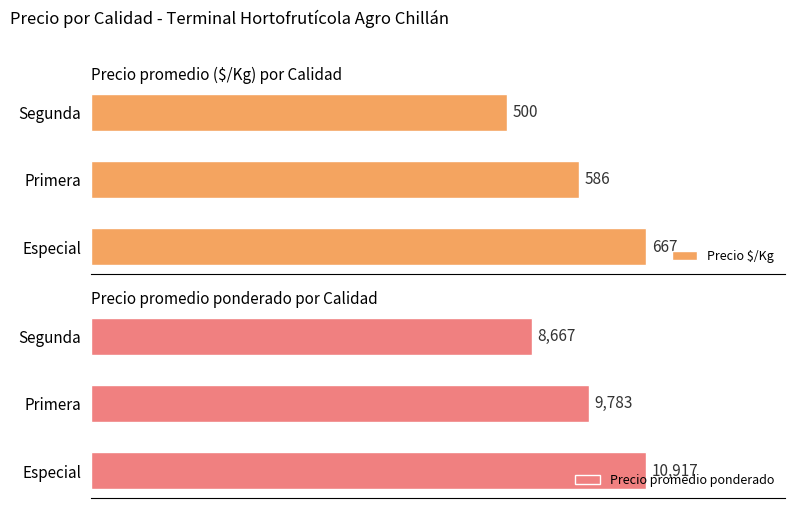

List the labels in order of Precio $/Kg value, smallest first.

Segunda, Primera, Especial